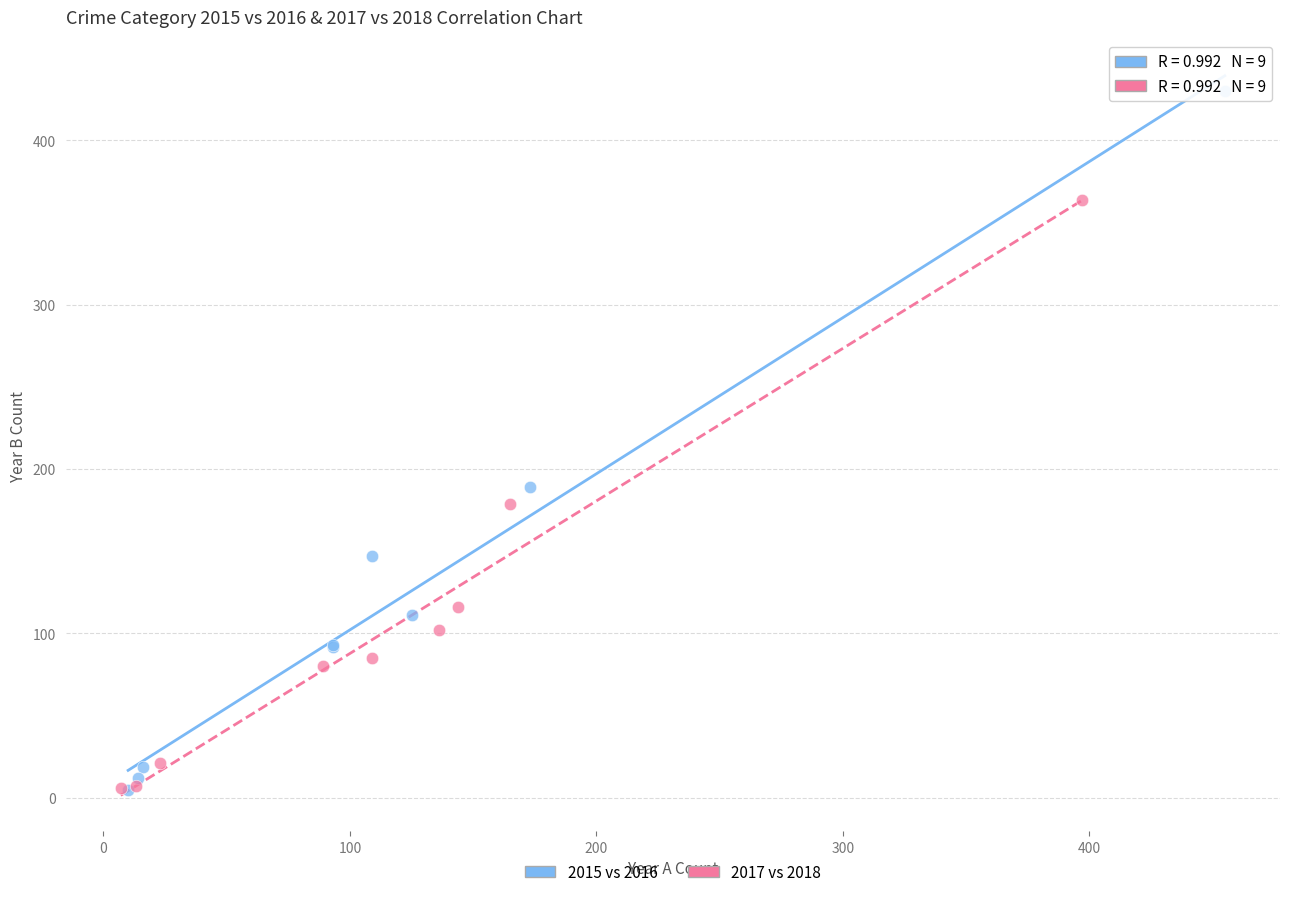

Which series contains the highest Y value?

2015 vs 2016